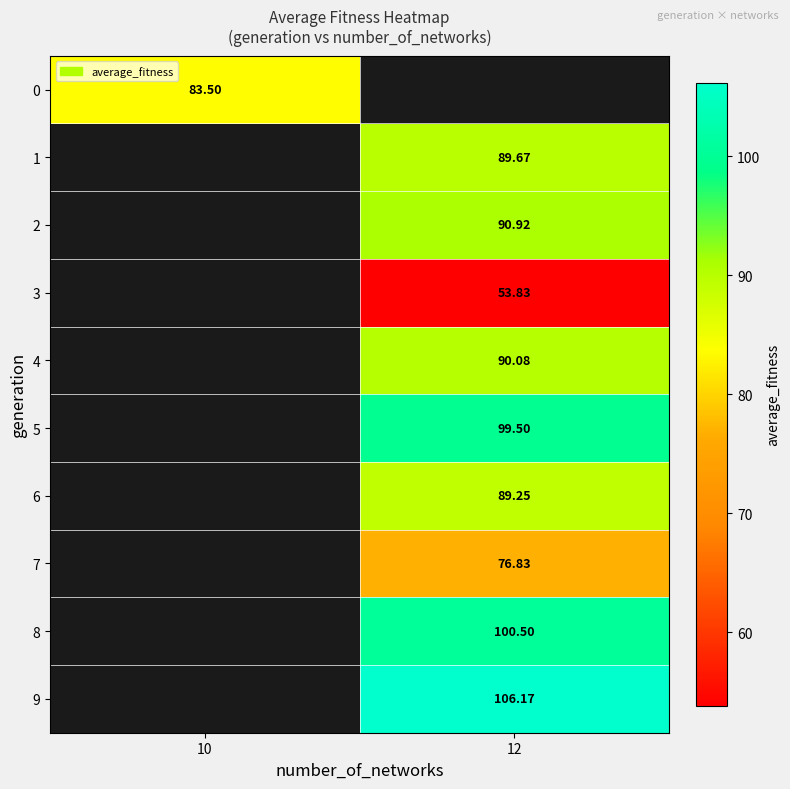

Read the 2 value at 12.

90.9